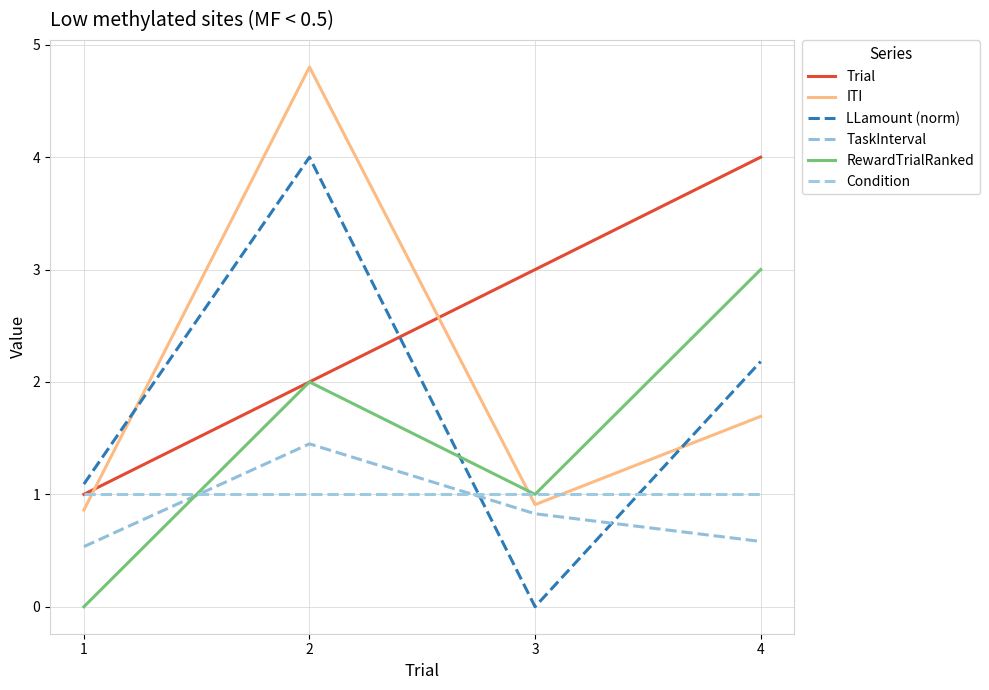

How many times do RewardTrialRanked and TaskInterval cross each other?

1